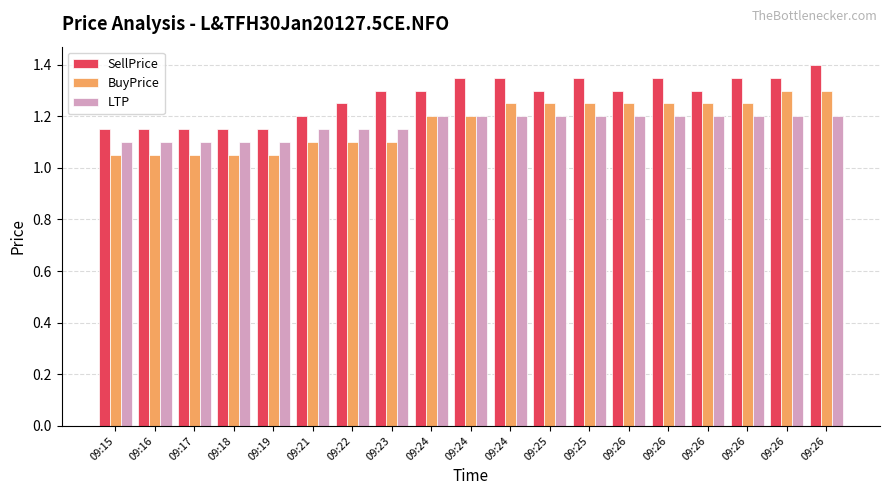

How many categories are shown in the chart?

19